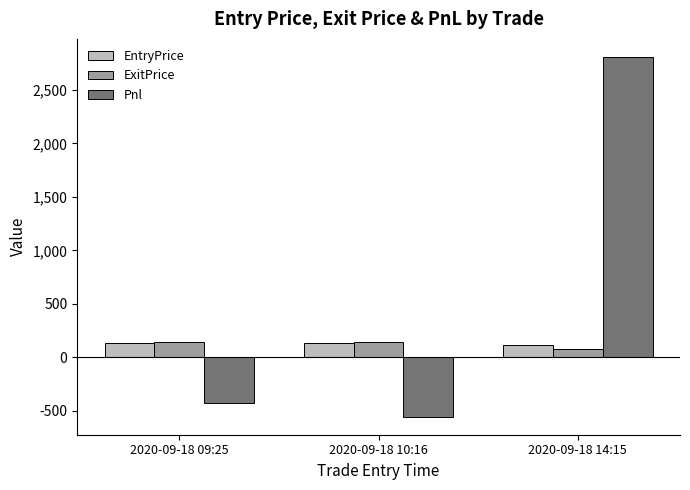

Which label corresponds to the smallest value in the chart?

2020-09-18 10:16